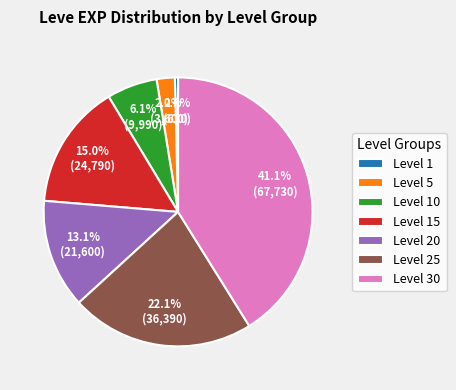

Is the sum of Level 25 and Level 5 greater than half?

No